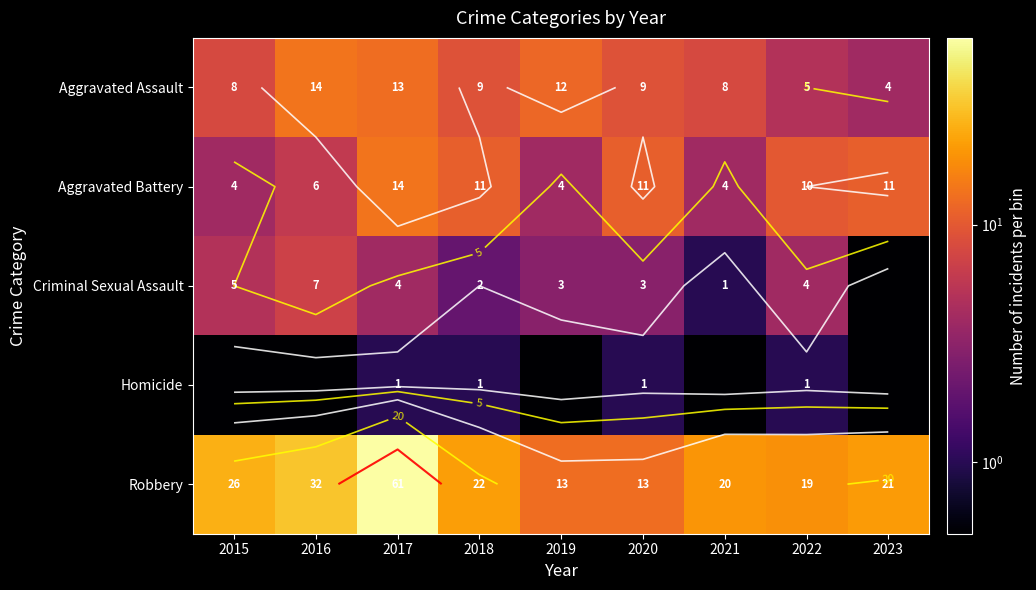

List the series in order of their peak value, highest first.

Robbery, Aggravated Assault, Aggravated Battery, Criminal Sexual Assault, Homicide